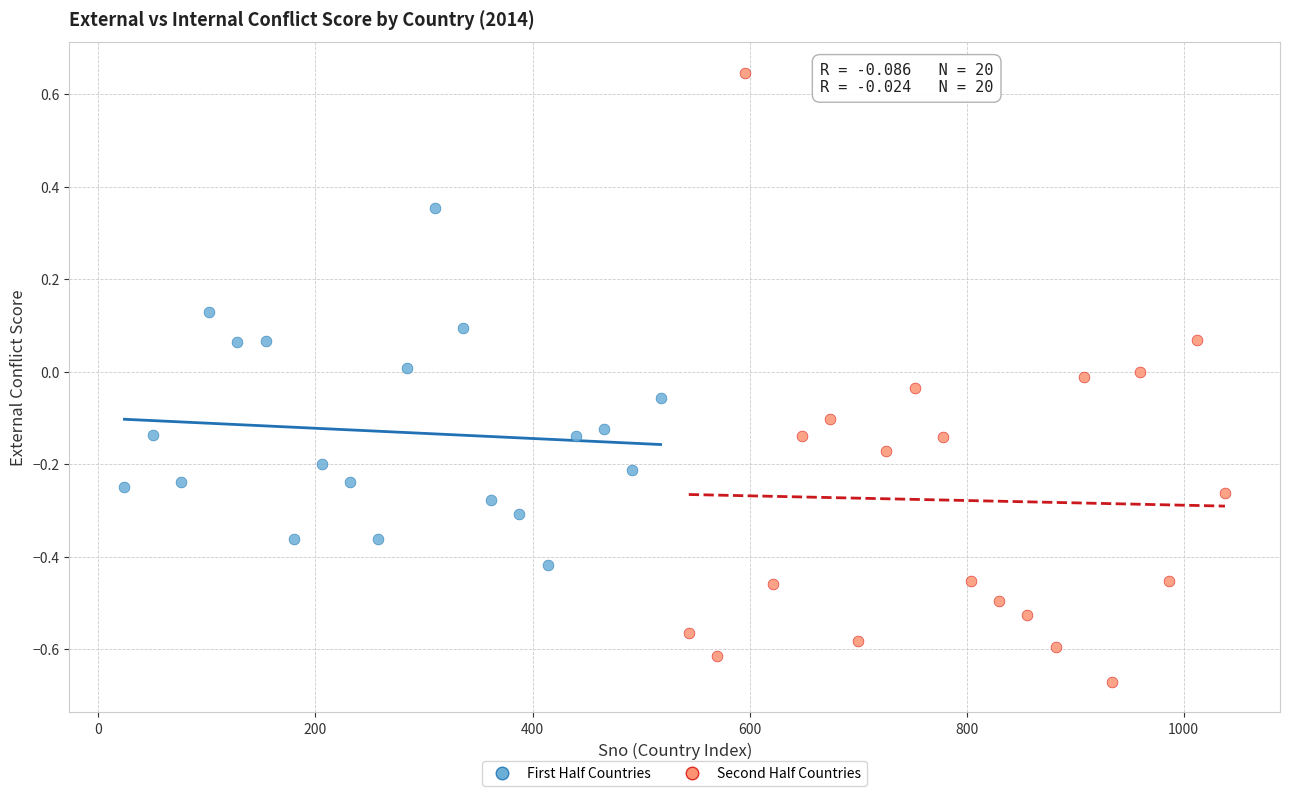

Which series reaches the minimum Y coordinate?

Second Half Countries